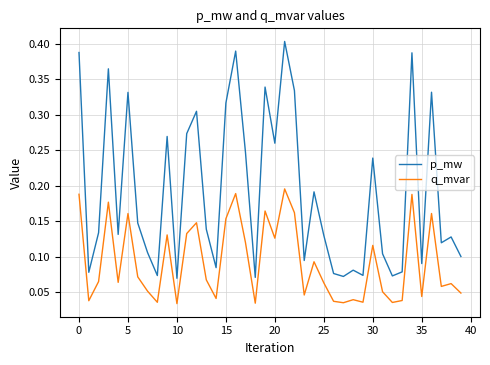

Does the chart display data point markers on the line(s)?

No